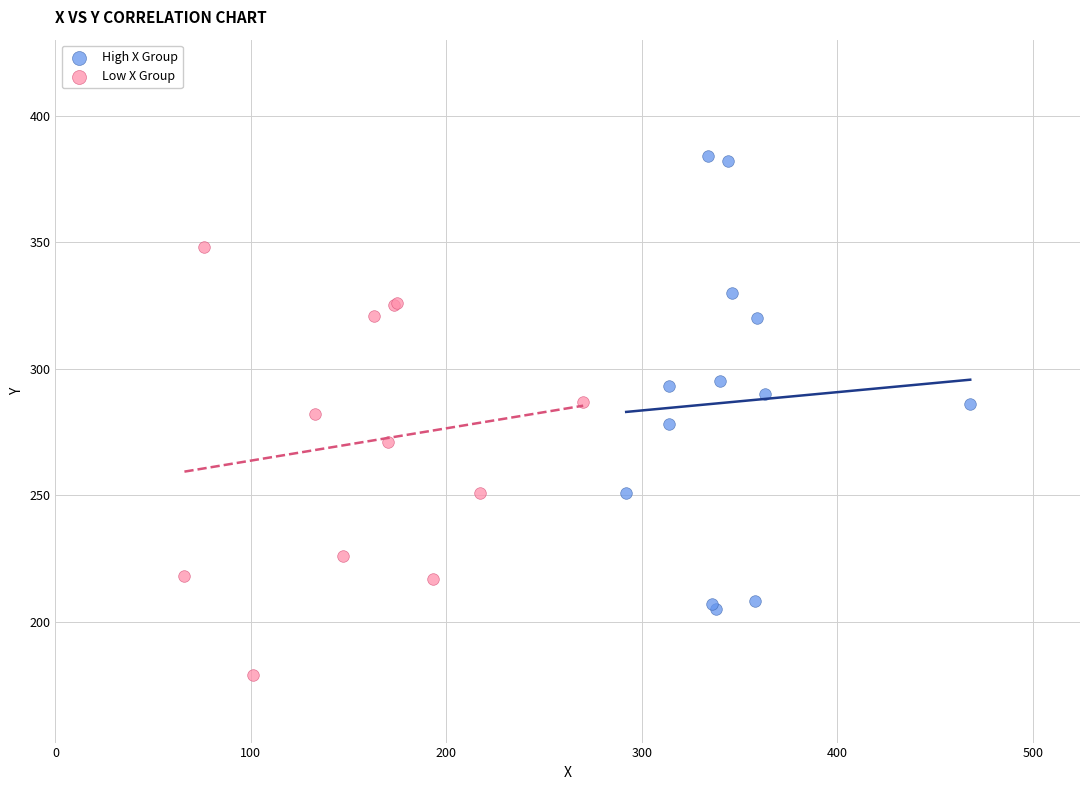

Which series contains the lowest Y value?

Low X Group